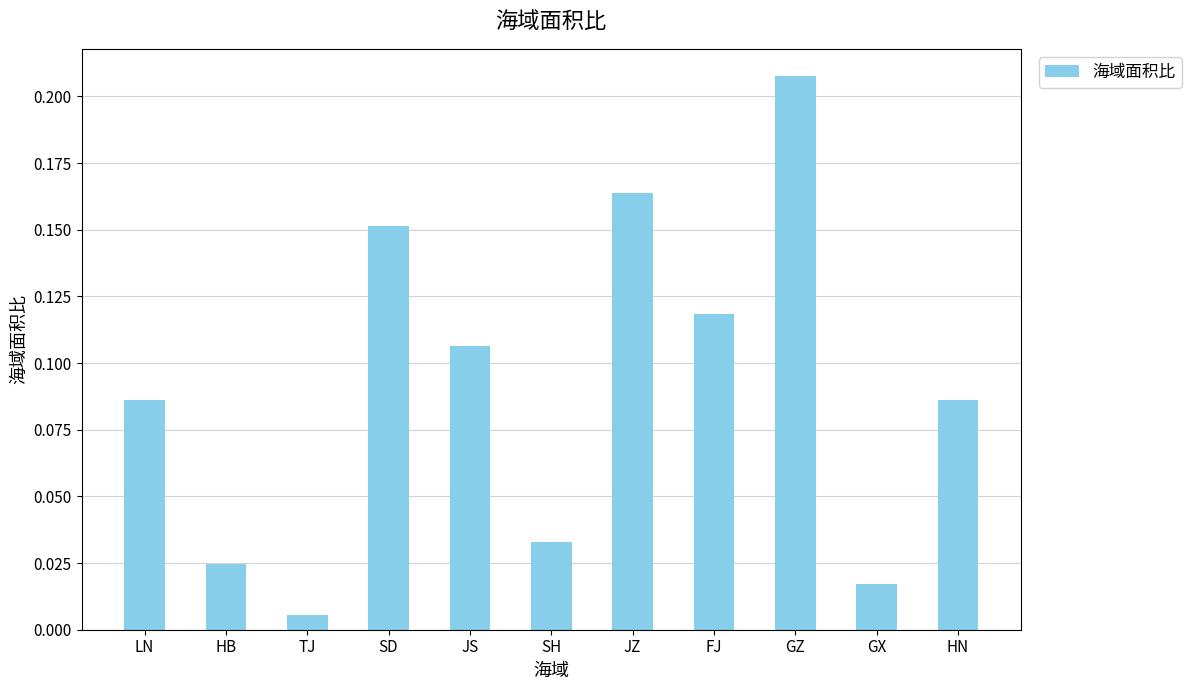

What is the sum of all values?

1.0